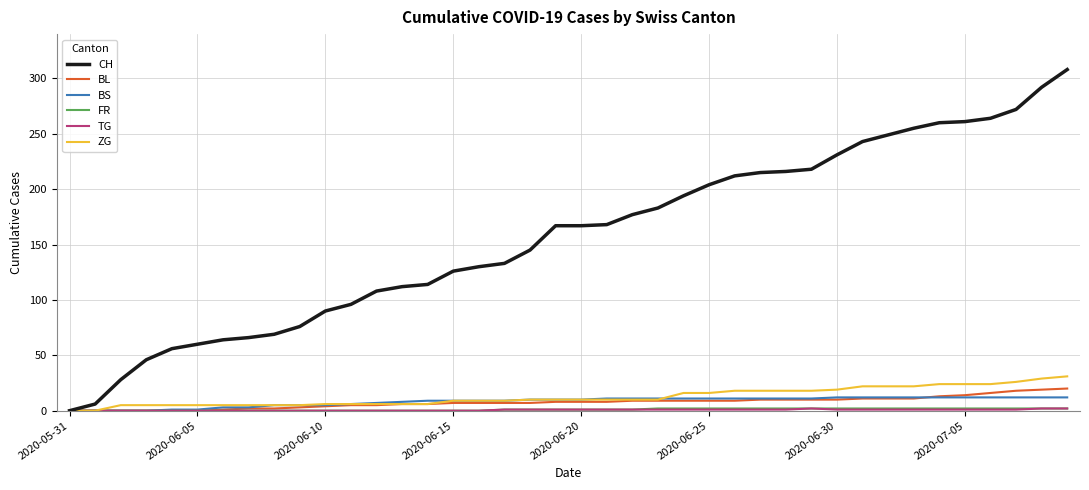

Which series has the widest spread of values?

CH